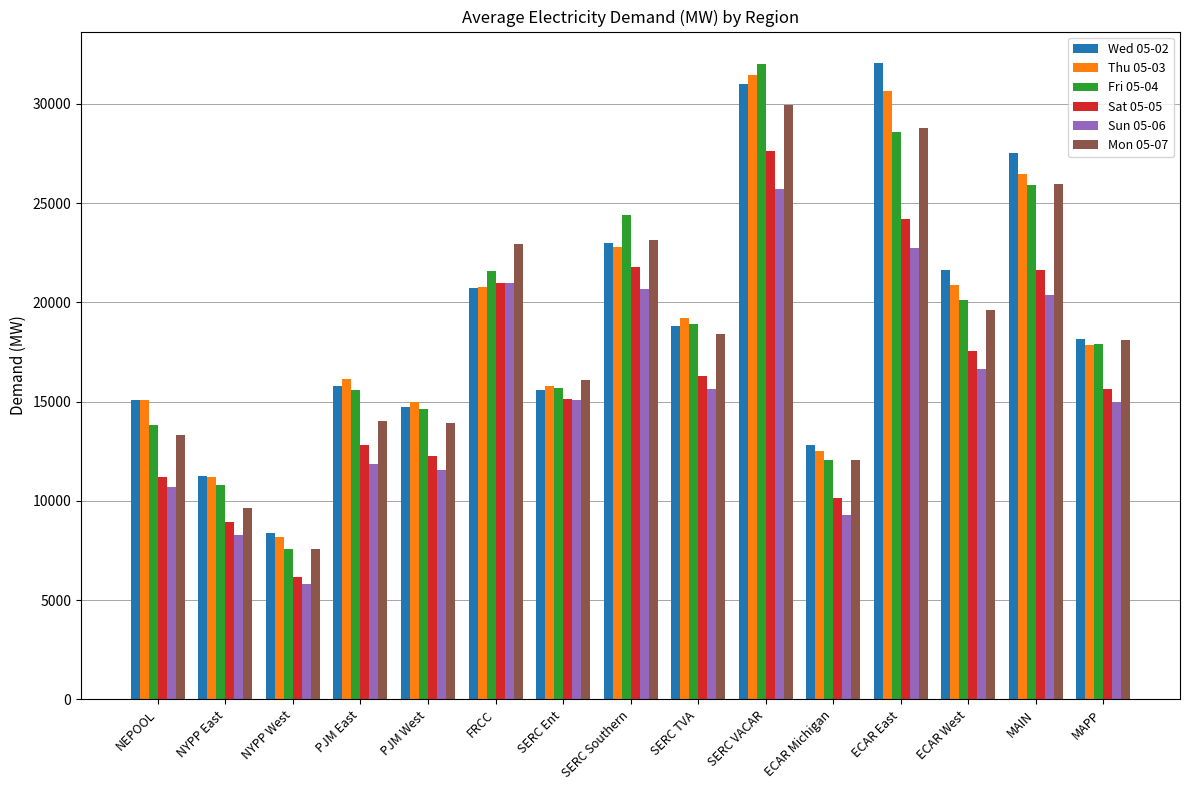

What is the value of the Fri 05-04 bar at the 7th from the left?

15702.8